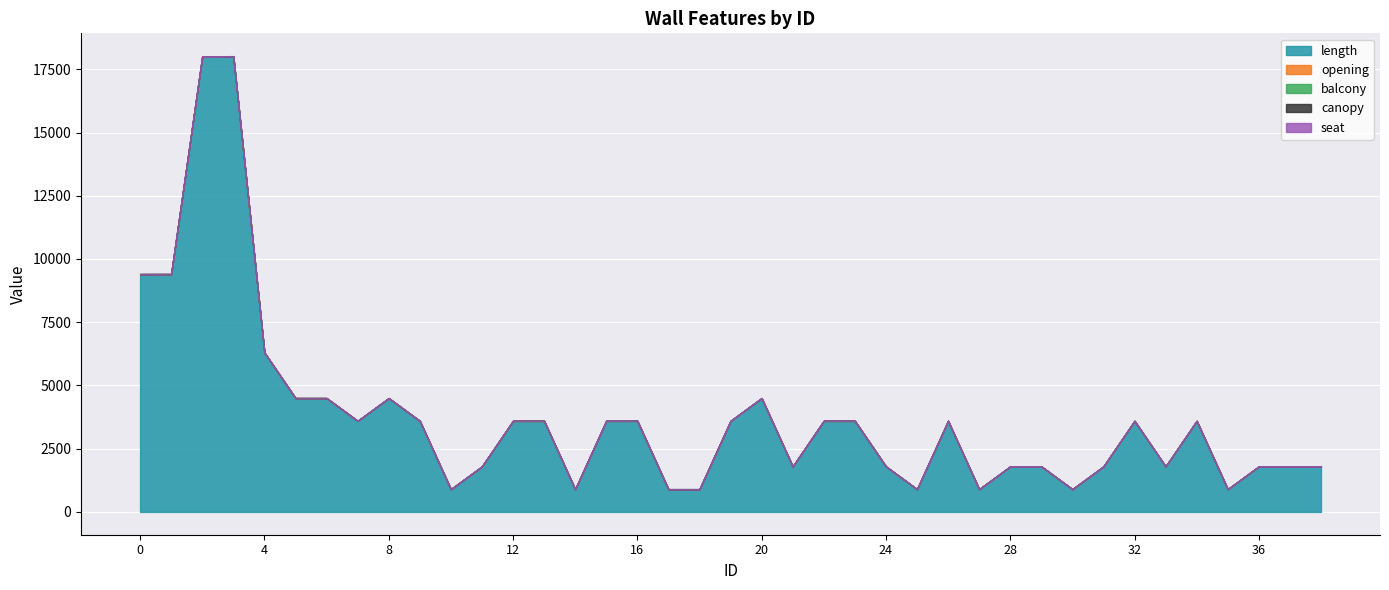

Reading right to left, extract all data points from this chart.

length: 38=1800	37=1800	36=1800	35=900	34=3600	33=1800	32=3600	31=1800	30=900	29=1800	28=1800	27=900	26=3600	25=900	24=1800	23=3600	22=3600	21=1800	20=4500	19=3600	18=900	17=900	16=3600	15=3600	14=900	13=3600	12=3600	11=1800	10=900	9=3600	8=4500	7=3600	6=4500	5=4500	4=6300	3=18000	2=18000	1=9400	0=9400
opening: 38=1	37=0	36=0	35=0	34=0	33=0	32=0	31=0	30=0	29=1	28=0	27=0	26=0	25=0	24=0	23=0	22=1	21=0	20=1	19=0	18=0	17=0	16=1	15=1	14=0	13=0	12=0	11=0	10=0	9=1	8=0	7=1	6=1	5=1	4=2	3=10	2=9	1=4	0=3
balcony: 38=0	37=0	36=0	35=0	34=0	33=0	32=0	31=0	30=0	29=0	28=0	27=0	26=0	25=0	24=0	23=0	22=0	21=0	20=0	19=0	18=0	17=0	16=0	15=0	14=0	13=0	12=0	11=0	10=0	9=0	8=0	7=0	6=0	5=0	4=0	3=4	2=0	1=0	0=0
canopy: 38=0	37=0	36=0	35=0	34=0	33=0	32=0	31=0	30=0	29=0	28=0	27=0	26=0	25=0	24=0	23=0	22=0	21=0	20=0	19=0	18=0	17=0	16=0	15=0	14=0	13=0	12=0	11=0	10=0	9=0	8=0	7=0	6=0	5=0	4=0	3=2	2=0	1=0	0=0
seat: 38=0	37=0	36=0	35=0	34=0	33=0	32=0	31=0	30=0	29=0	28=0	27=0	26=0	25=0	24=0	23=0	22=0	21=0	20=0	19=0	18=0	17=0	16=0	15=0	14=0	13=0	12=0	11=0	10=0	9=0	8=0	7=0	6=0	5=0	4=0	3=4	2=0	1=0	0=0